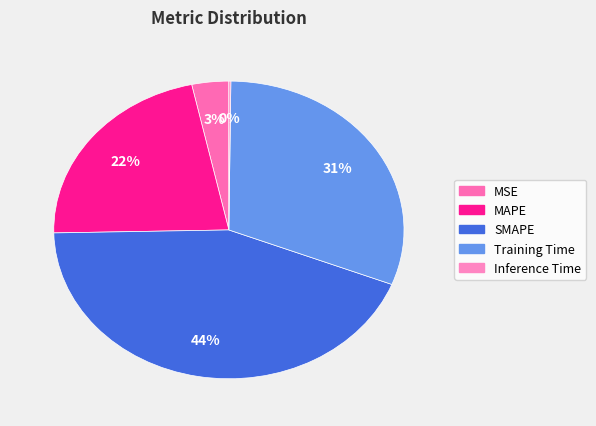

To the nearest percent, what is the average slice percentage?

20%